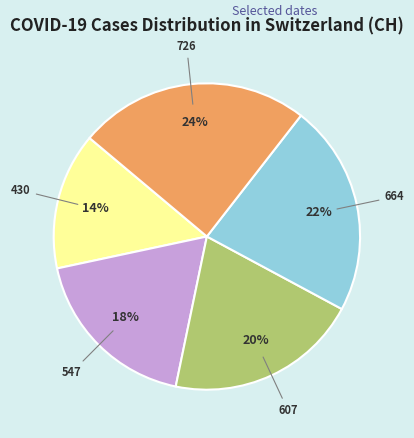

How many slices are in this pie chart?

5